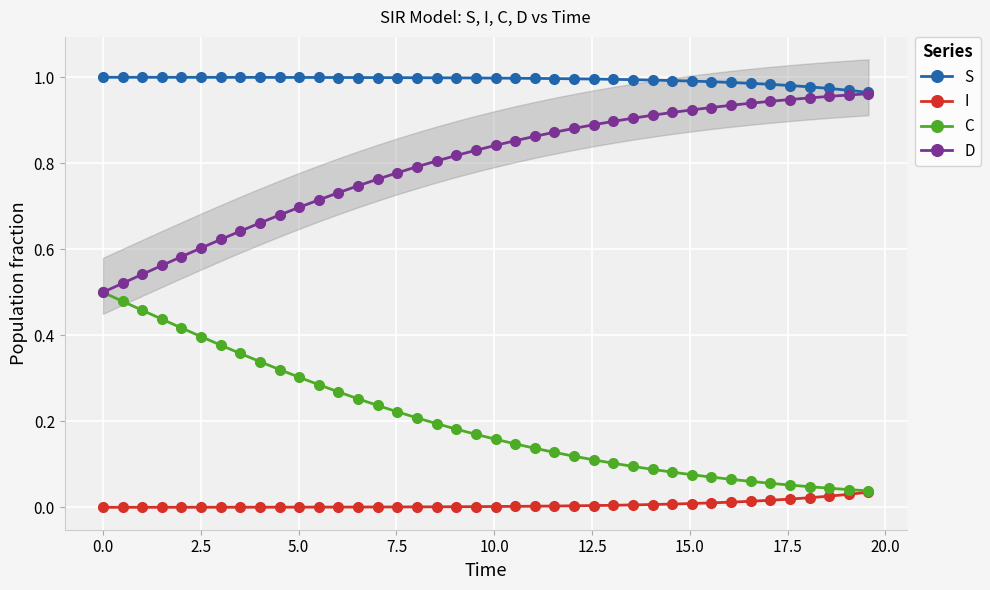

Which series has the largest range (max minus min)?

D